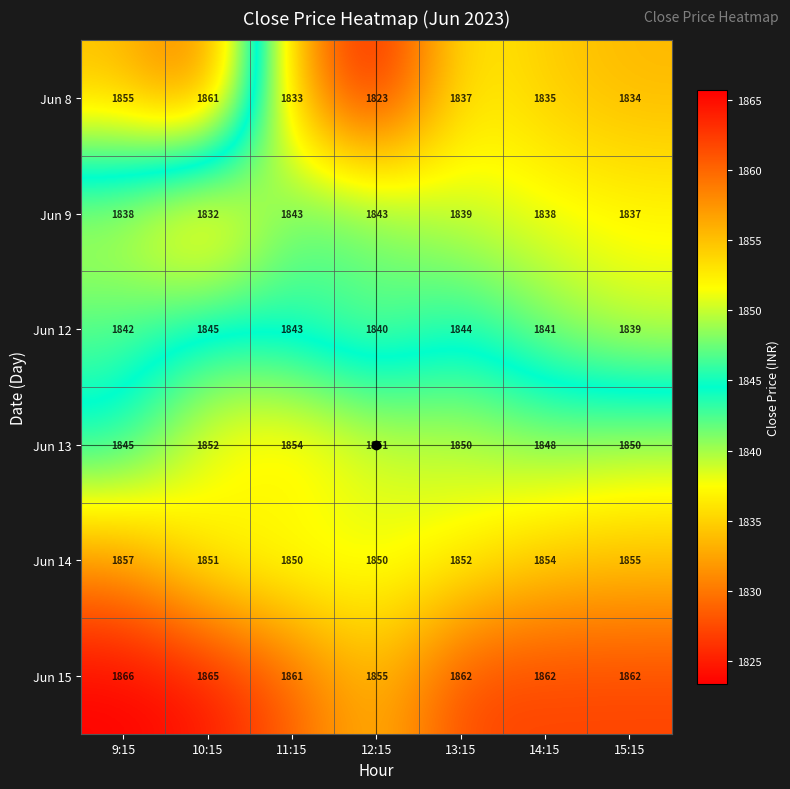

At which label is Jun 12 closest to 1842?

9:15